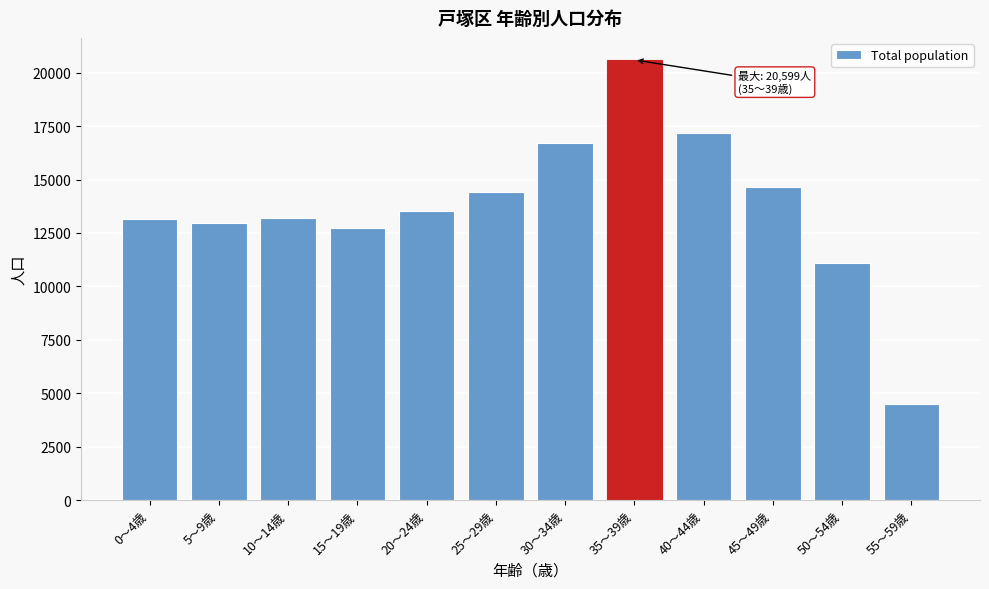

What is the label of the 1st bar from the right?

55～59歳